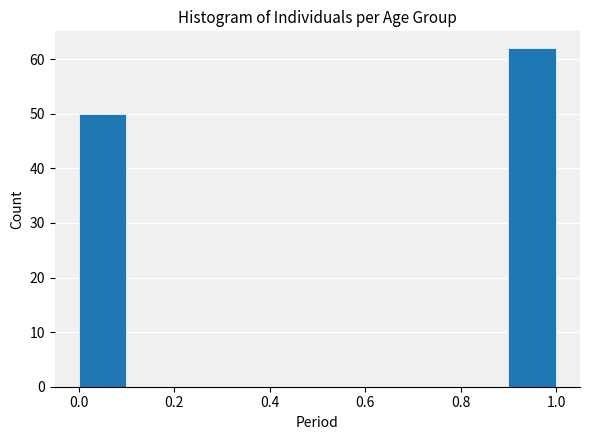

How tall is the bar that spans 0.9 to 1.0 on the x-axis? The values are not printed on the chart, so give them approximately, as read against the axis.

62